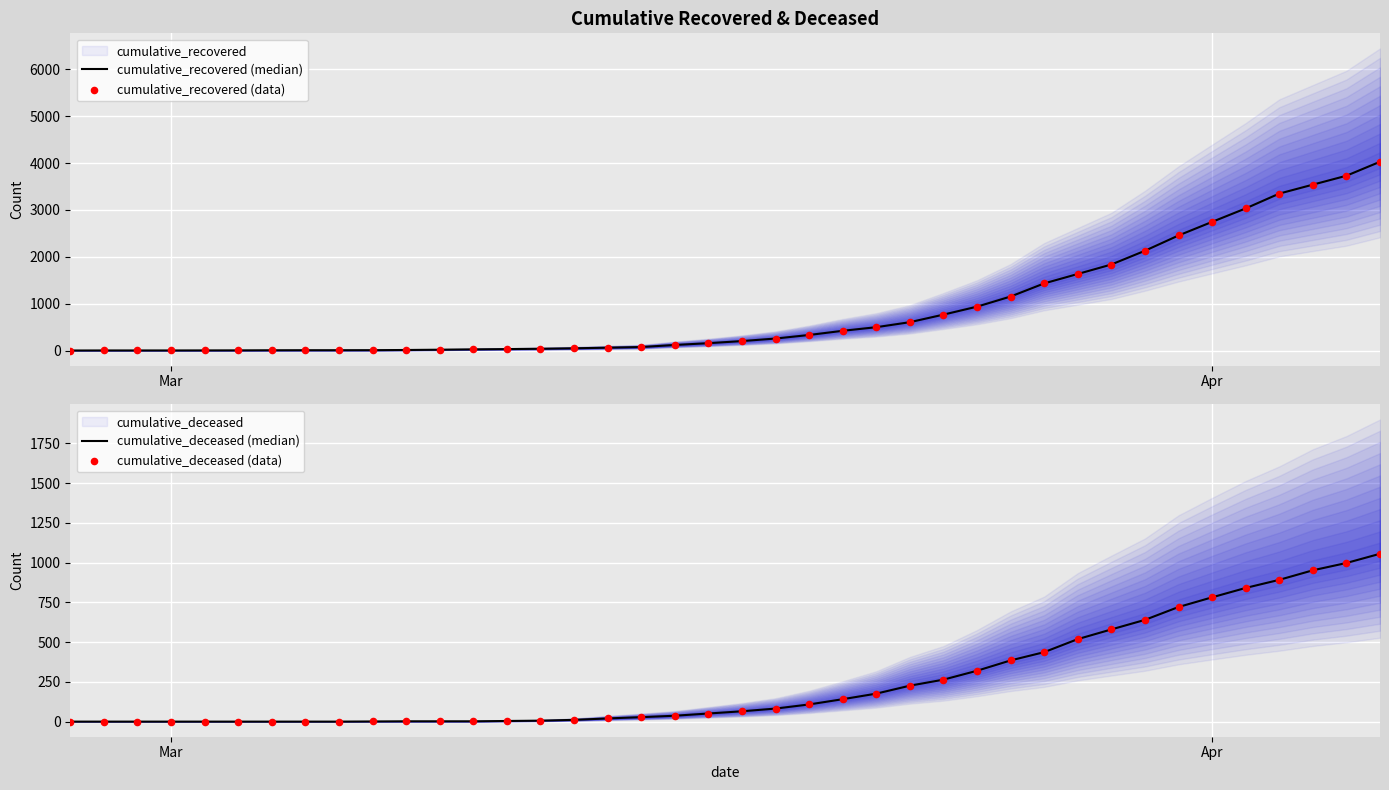

Which series has the largest Y range (max minus min)?

cumulative_recovered (median)